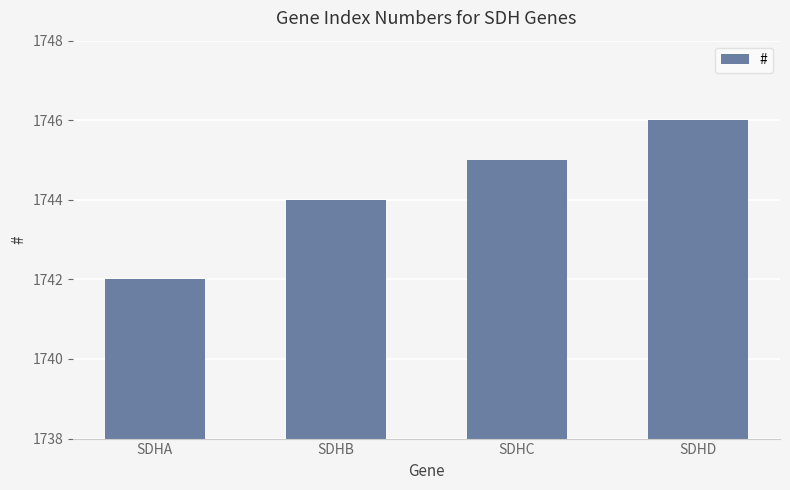

Are the bars grouped side by side (vs. stacked)?

No